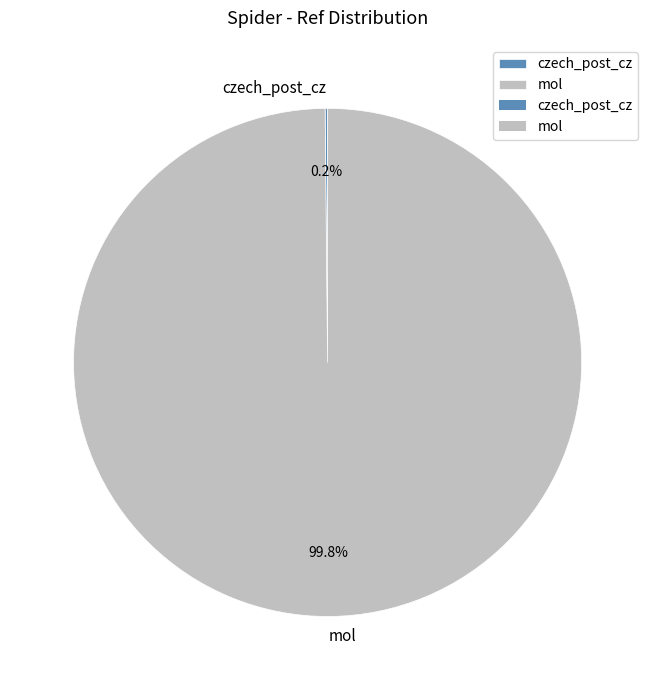

What is the largest slice in the pie chart?

mol